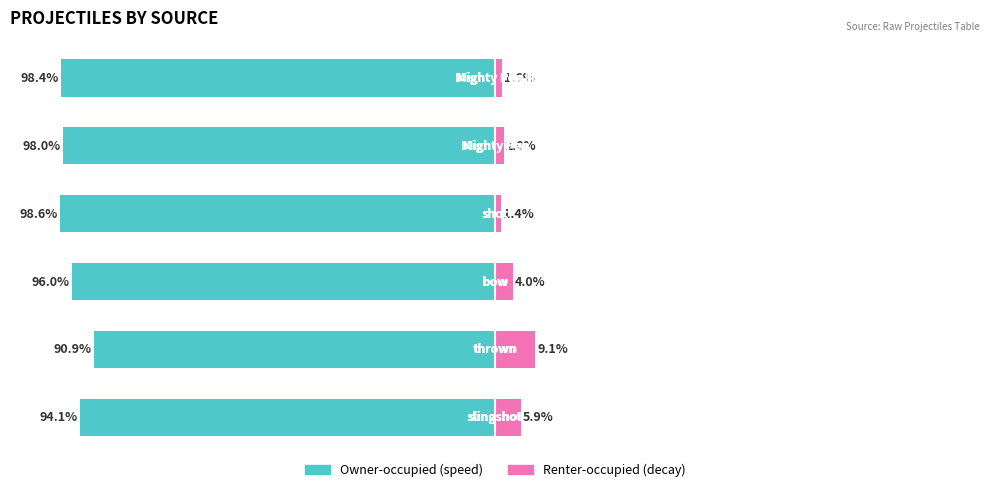

Reading left to right, transcribe all the data shown in this chart.

Owner-occupied (speed): 0=-94.1	1=-90.9	2=-96.0	3=-98.6	4=-98.0	5=-98.4
Renter-occupied (decay): 0=5.9	1=9.1	2=4.0	3=1.4	4=2.0	5=1.6